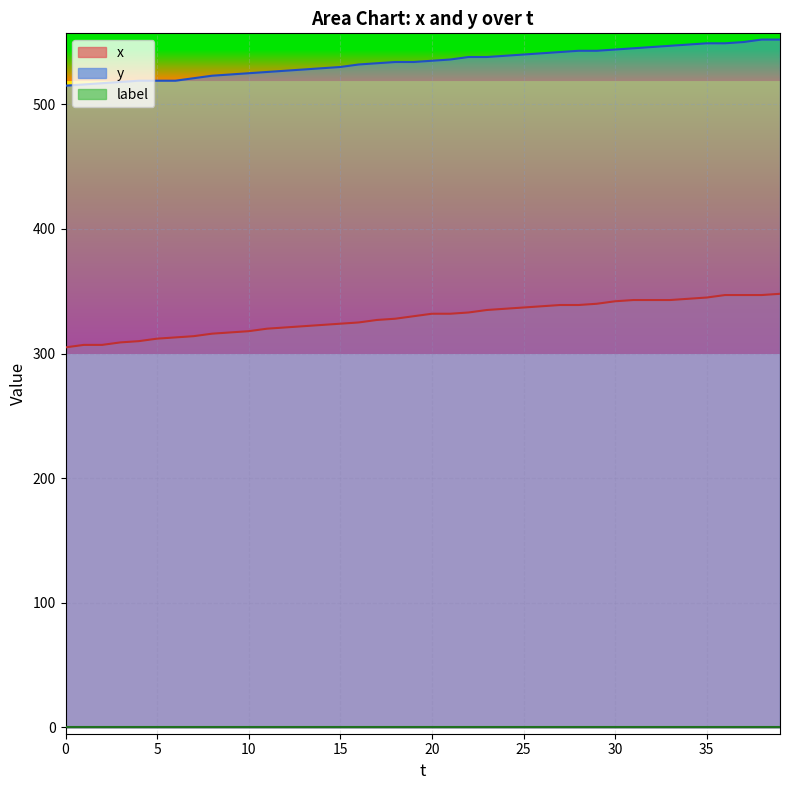

What is the difference between the highest and lowest values at 26?

203